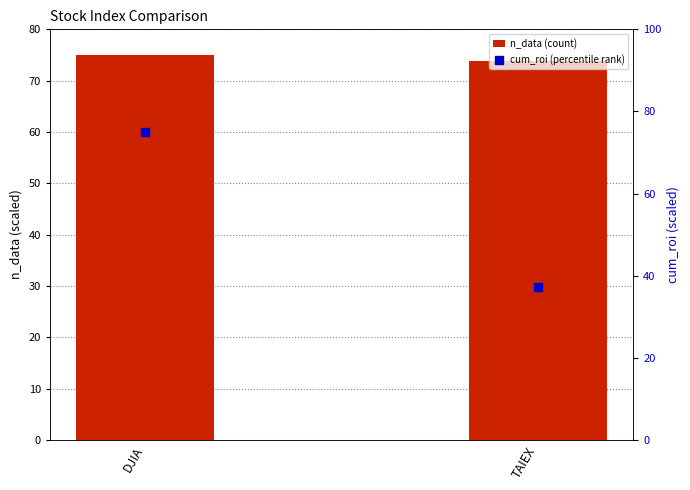

Which series has the largest Y range (max minus min)?

cum_roi (percentile rank)